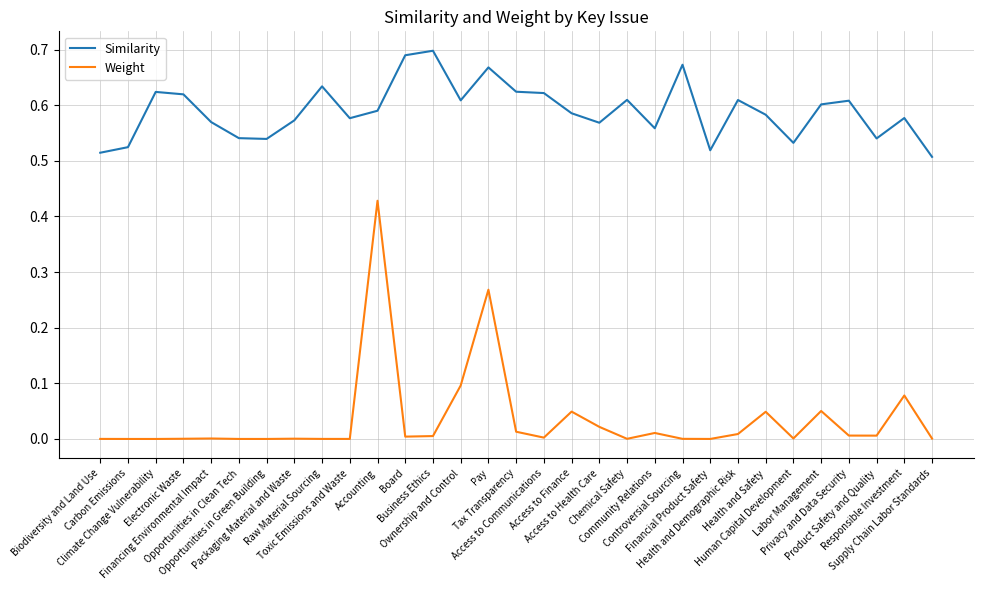

Is the value of Weight at Health and Demographic Risk greater than the value of Similarity at Biodiversity and Land Use?

No